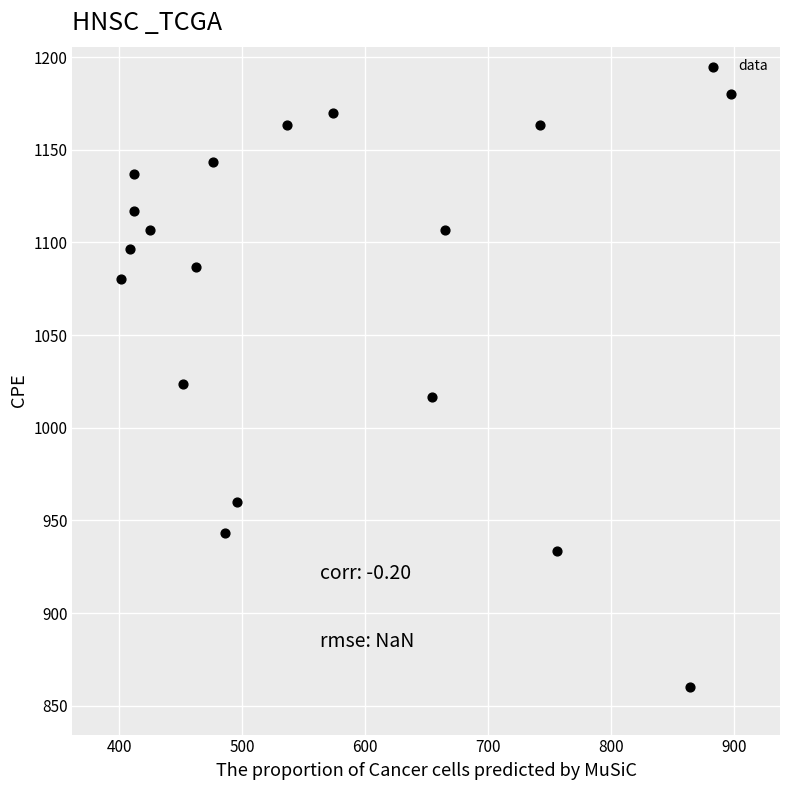

What is the range of X values (max minus min)?

496.1